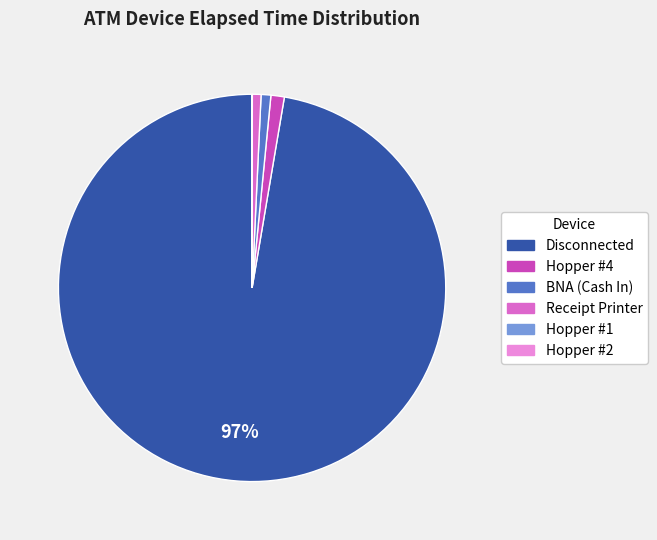

Is there a majority slice in this chart?

Yes